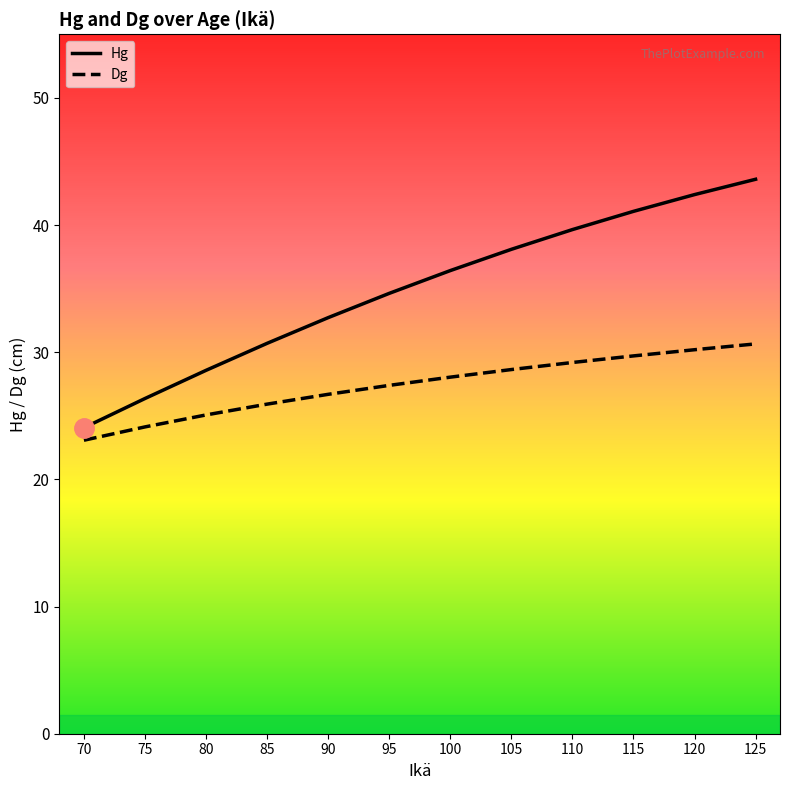

What is the spread (max minus min) of values at 125?

12.9